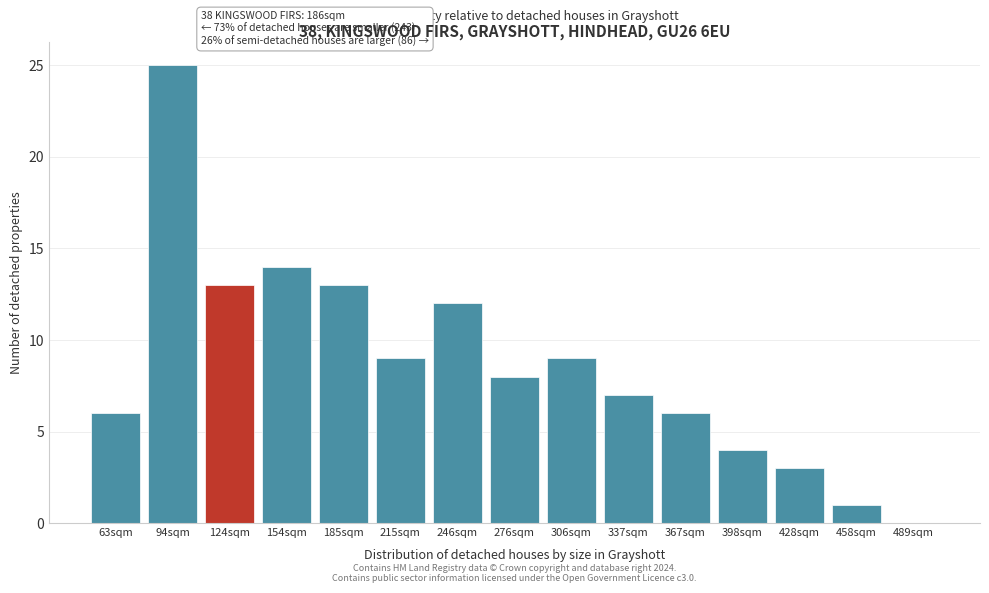

Reading left to right, extract all data points from this chart.

63sqm=6	94sqm=25	124sqm=13	154sqm=14	185sqm=13	215sqm=9	246sqm=12	276sqm=8	306sqm=9	337sqm=7	367sqm=6	398sqm=4	428sqm=3	458sqm=1	489sqm=0